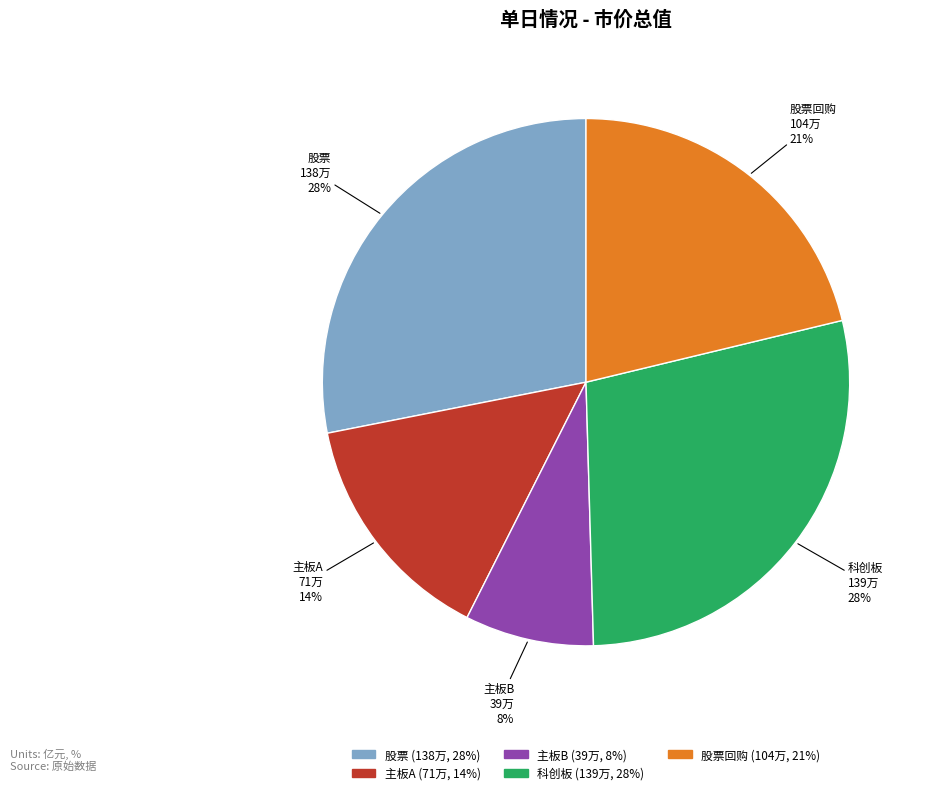

Is there a majority slice in this chart?

No